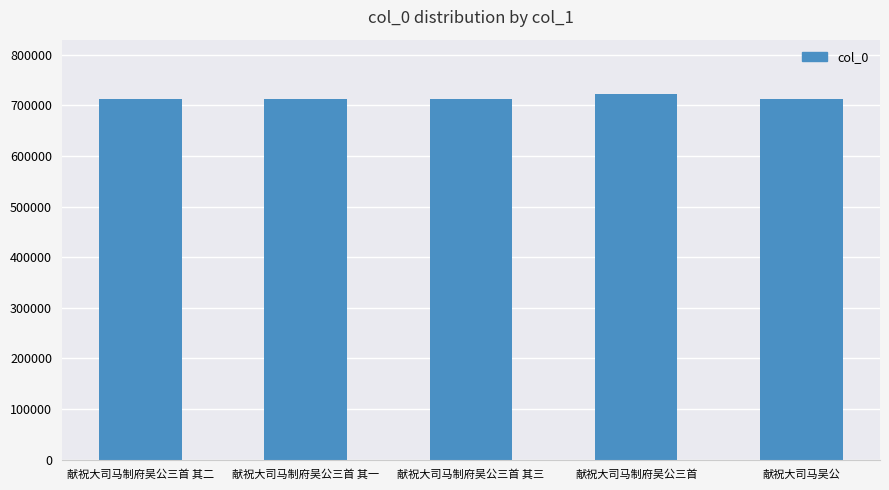

What is the label of the 5th bar from the left?

献祝大司马吴公